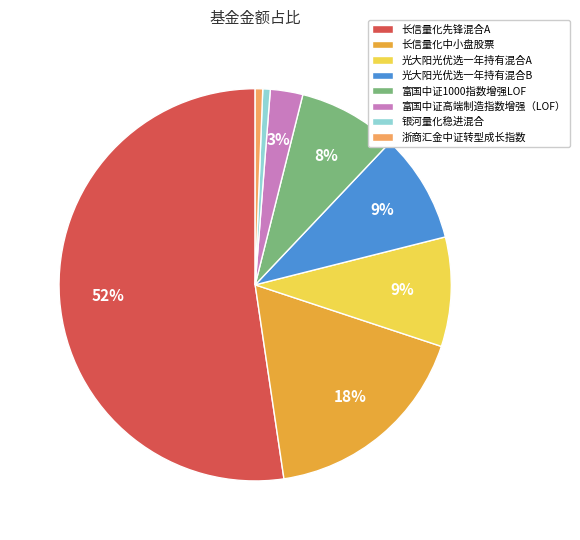

What is the largest slice in the pie chart?

长信量化先锋混合A